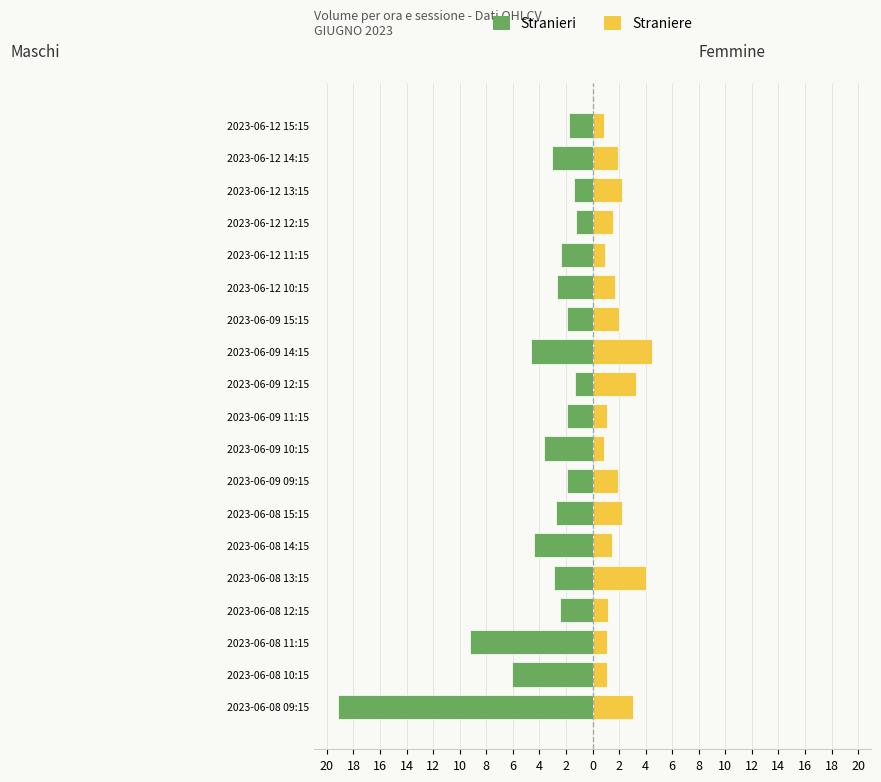

Is it true that Maschi equals -2.4 at 2023-06-08 12:15?

True